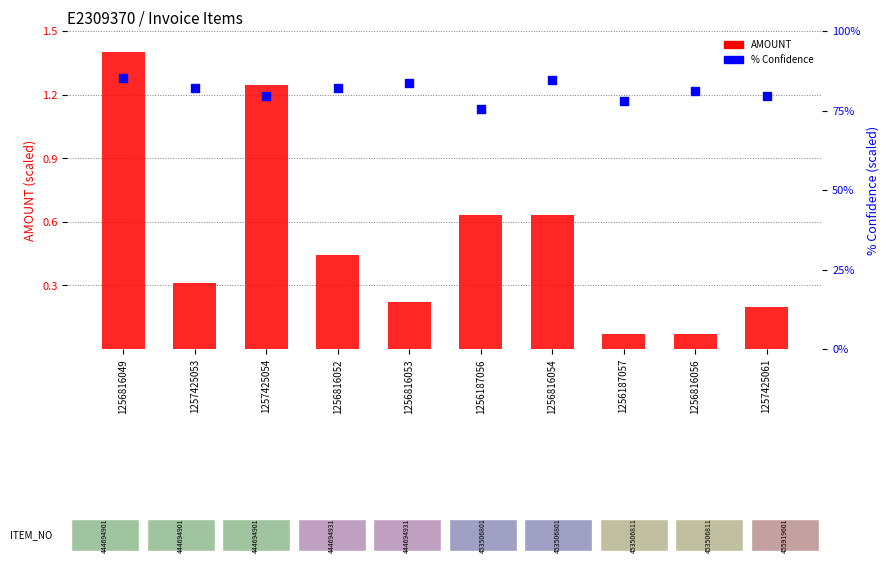

At how many categories does at least one series exceed 32?

10